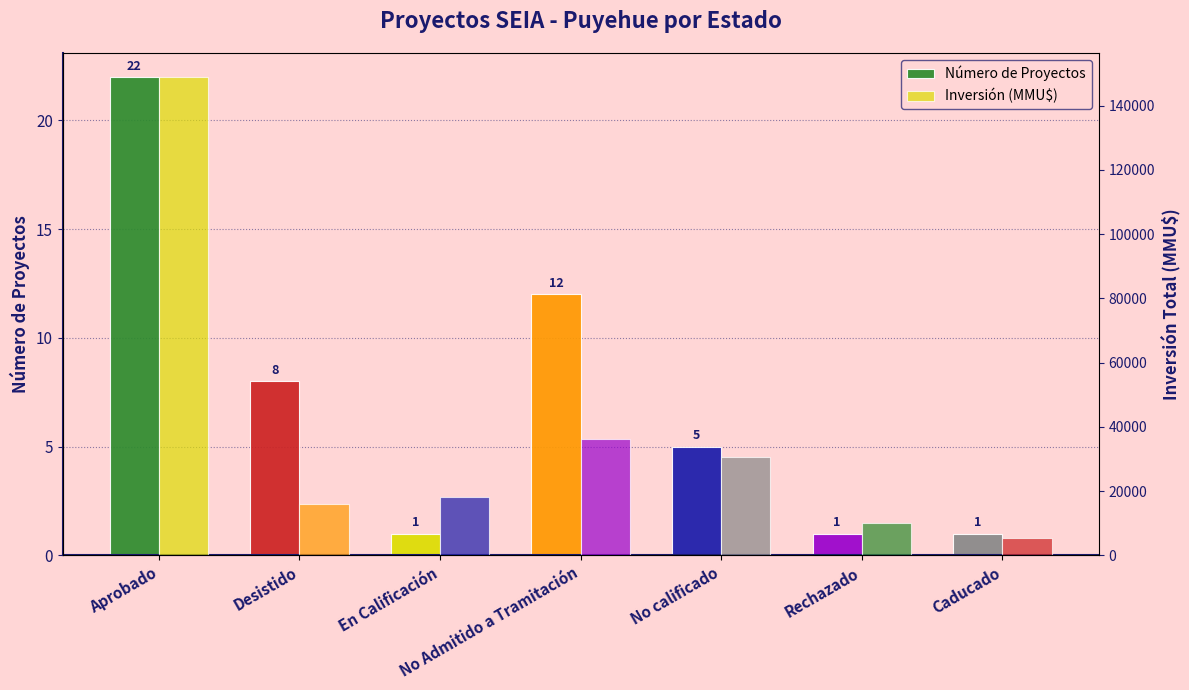

Read the Inversión (MMU$) value at Caducado, to the nearest 50.

5450